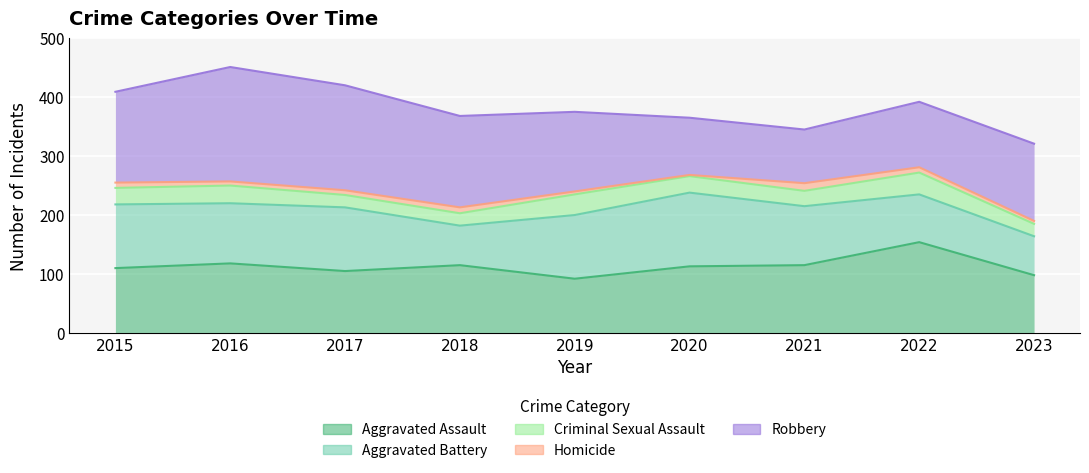

What are all the series names shown in the legend?

Aggravated Assault, Aggravated Battery, Criminal Sexual Assault, Homicide, Robbery